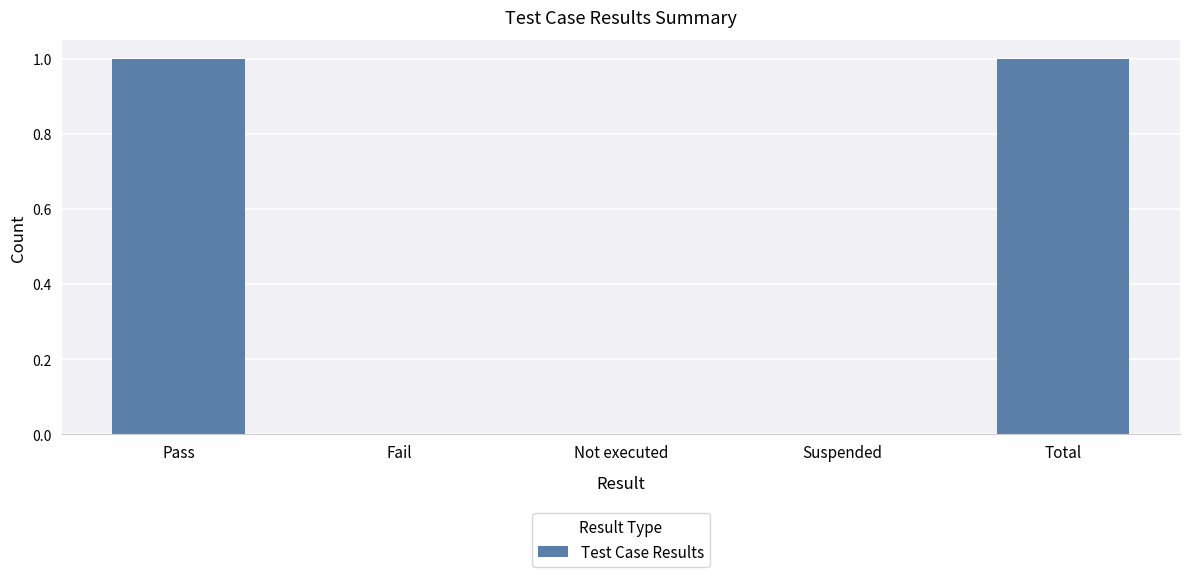

Which has a higher value, Total or Not executed?

Total